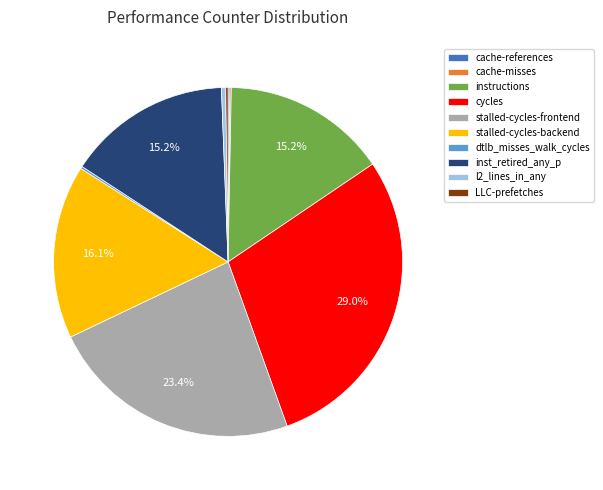

Between instructions and l2_lines_in_any, which is larger?

instructions